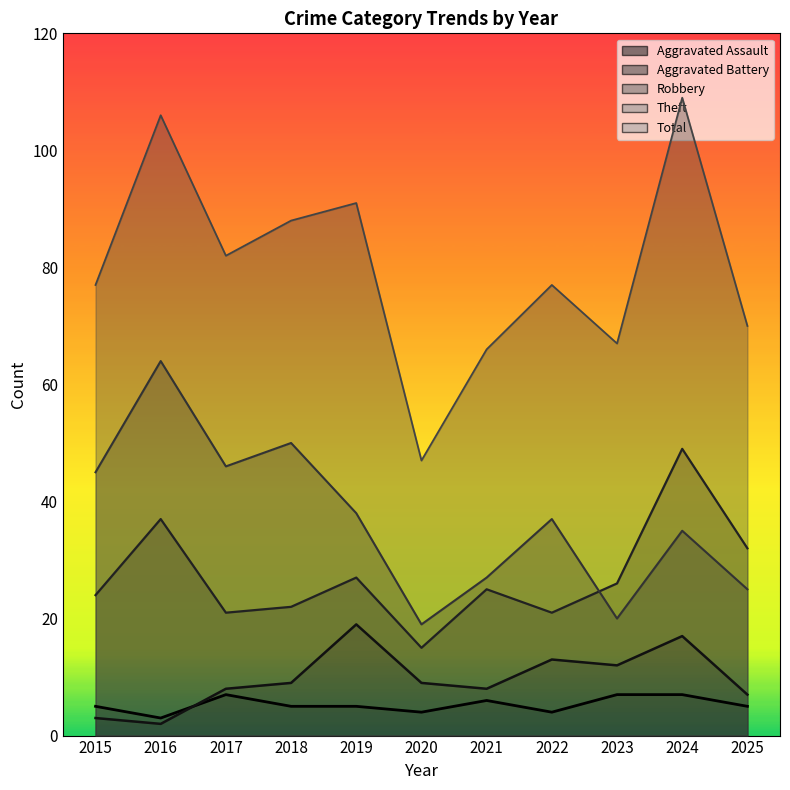

True or false: Robbery has more than 0 interior local peaks.

True